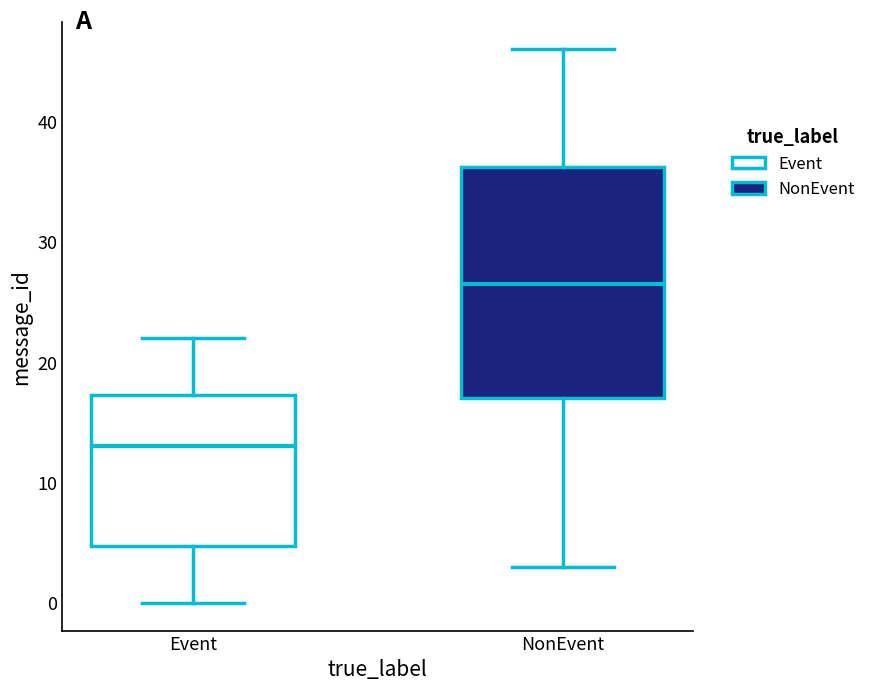

Reading left to right, transcribe this box plot: for each box, give where its median line is, the range the box spans, and where its two whiskers end, as read against the y-axis. The values are not printed on the chart, so give them approximately, as read against the axis.

Event: median 13, box 5 to 17, whiskers 0 to 22
NonEvent: median 27, box 17 to 36, whiskers 3 to 46